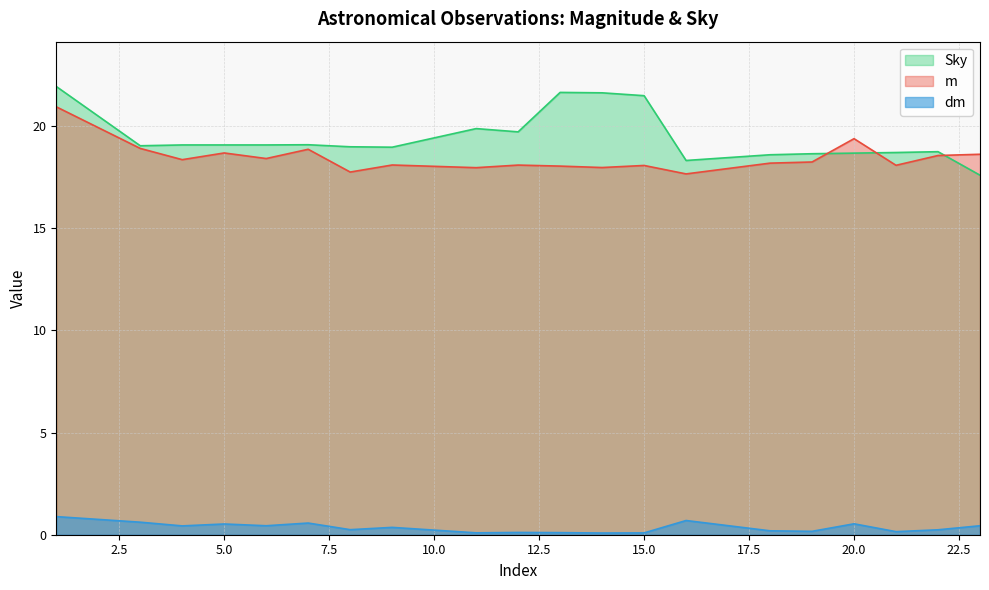

List the series in order of their peak value, highest first.

Sky, m, dm